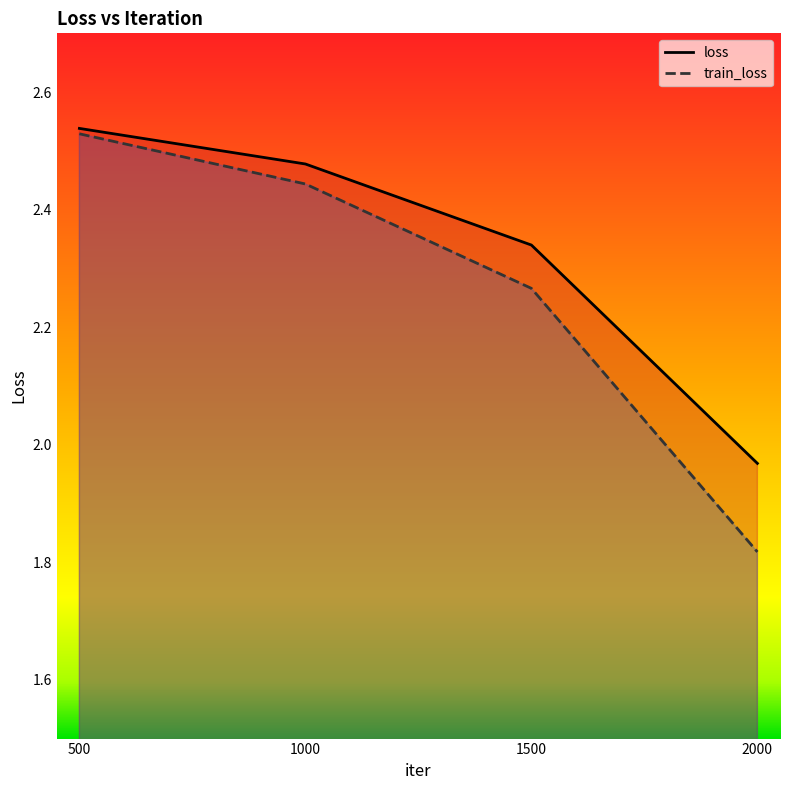

What is the spread (max minus min) of values at 1500?

0.1